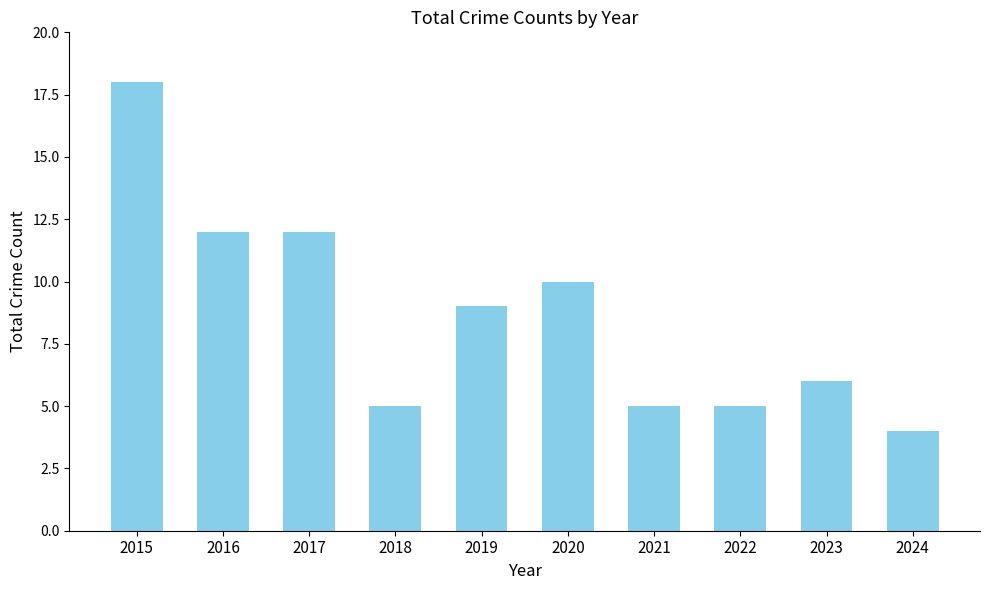

Reading left to right, extract all data points from this chart.

2015=18	2016=12	2017=12	2018=5	2019=9	2020=10	2021=5	2022=5	2023=6	2024=4